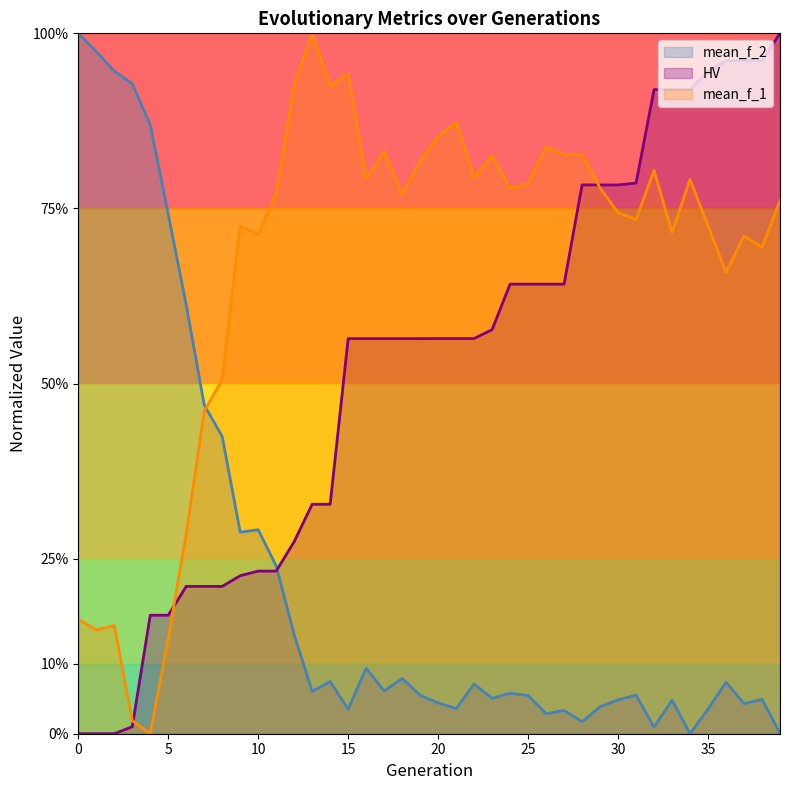

What is the value of the mean_f_2 point at the 15th from the left?

0.1